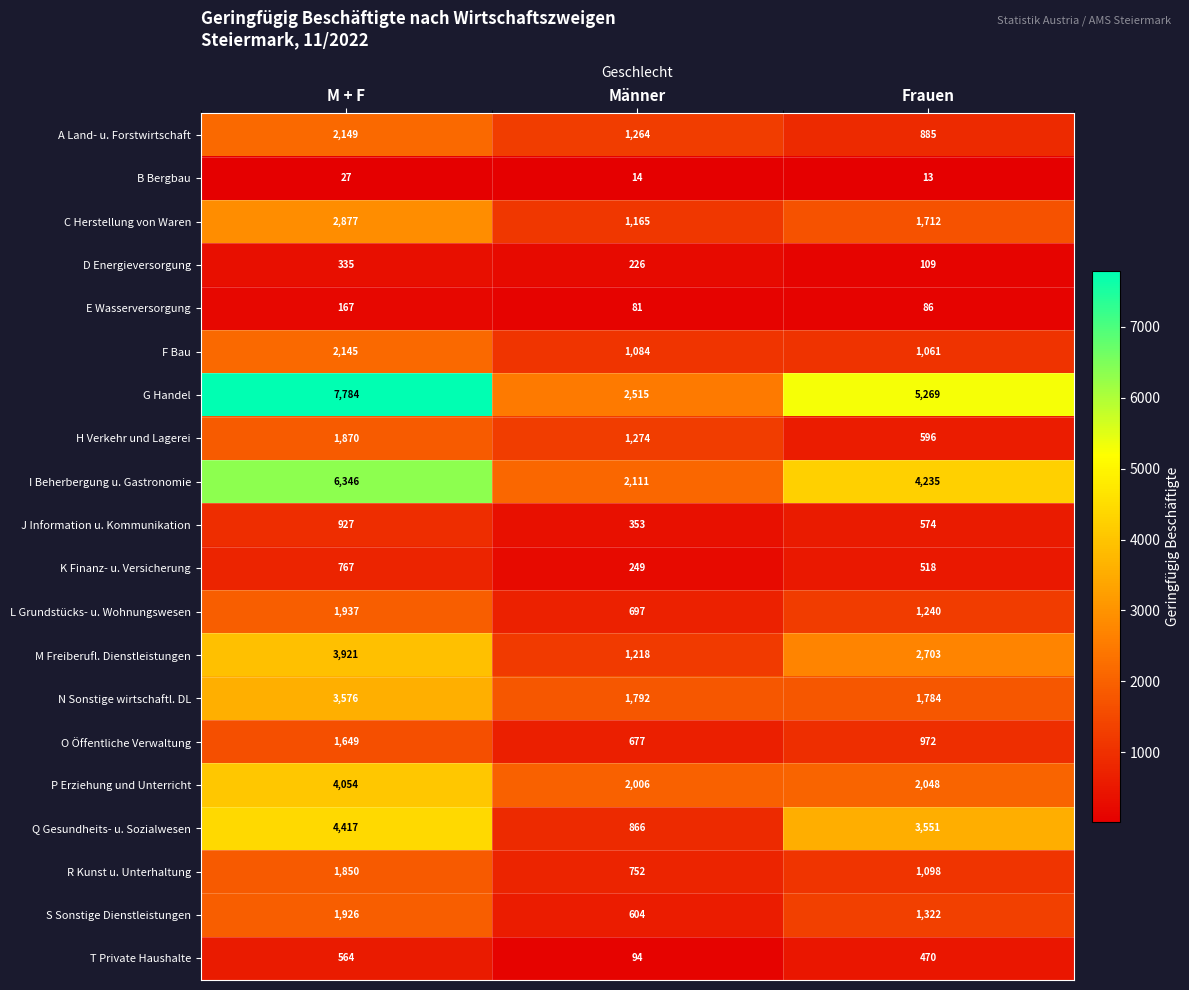

Which label corresponds to the smallest value in the chart?

Frauen